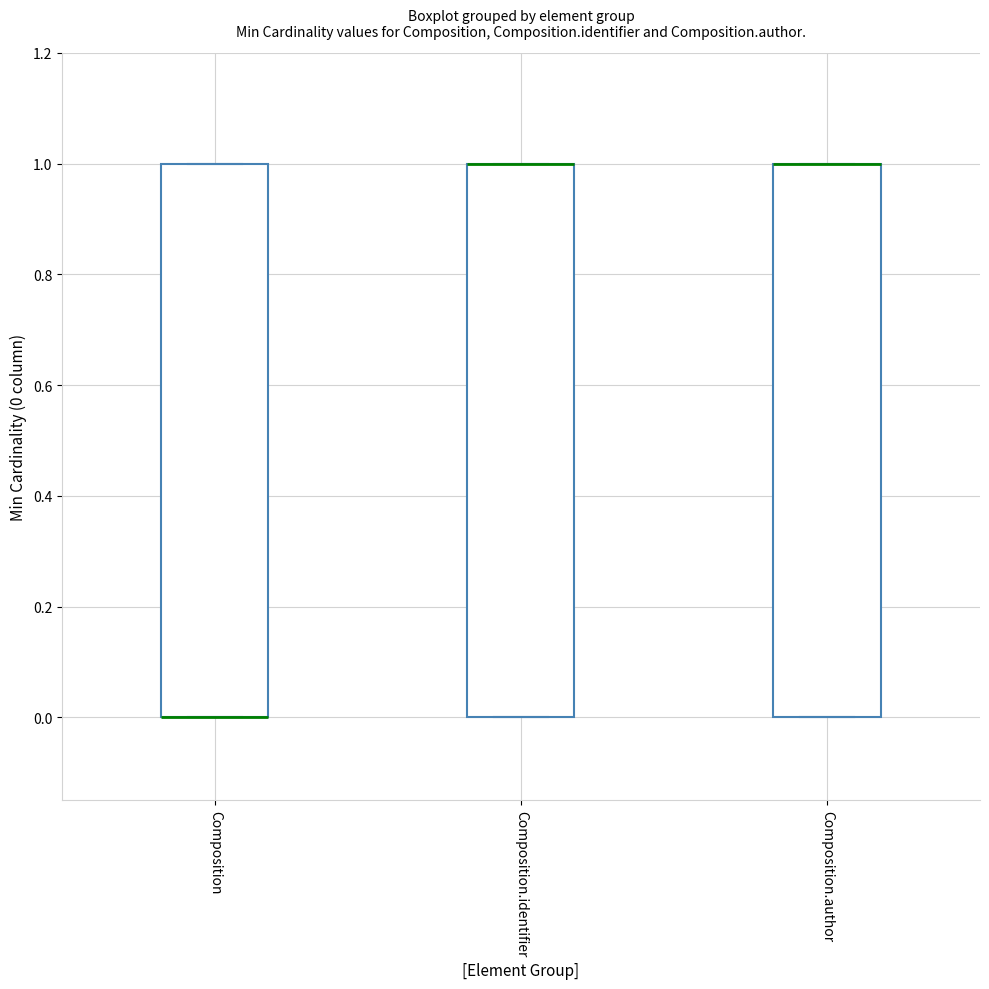

Reading left to right, transcribe this box plot: for each box, give where its median line is, the range the box spans, and where its two whiskers end, as read against the y-axis. The values are not printed on the chart, so give them approximately, as read against the axis.

Composition: median 0 (drawn on the box's lower edge), box 0 to 1, whiskers 0 to 1
Composition.identifier: median 1 (drawn on the box's upper edge), box 0 to 1, whiskers 0 to 1
Composition.author: median 1 (drawn on the box's upper edge), box 0 to 1, whiskers 0 to 1